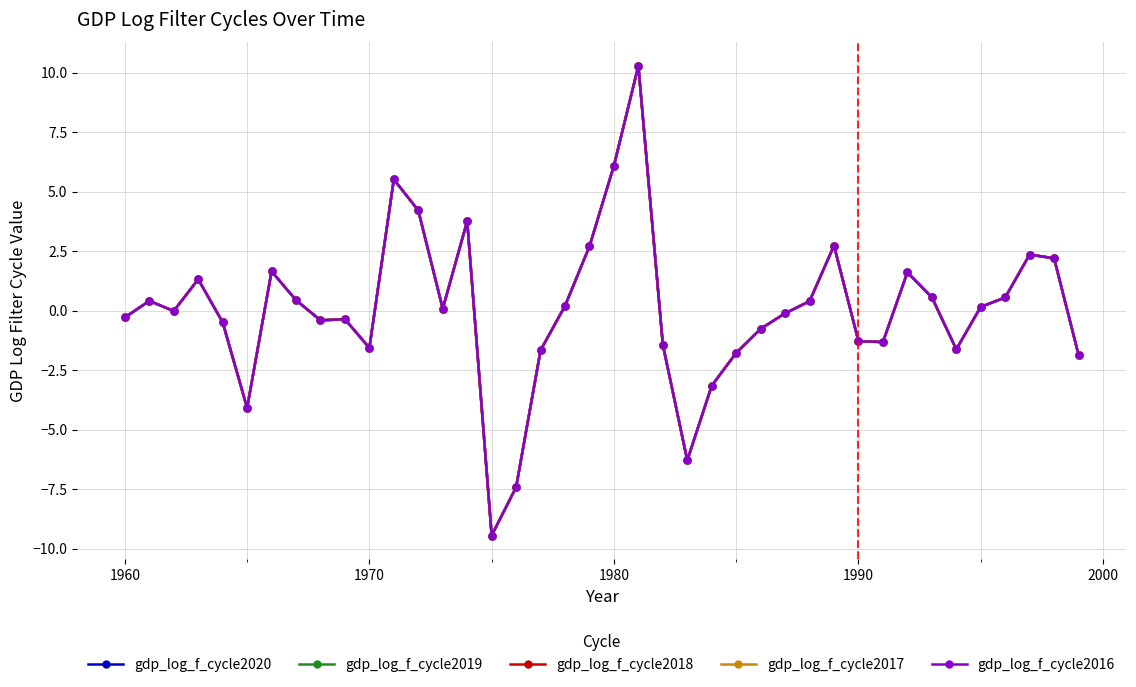

What are all the series names shown in the legend?

gdp_log_f_cycle2020, gdp_log_f_cycle2019, gdp_log_f_cycle2018, gdp_log_f_cycle2017, gdp_log_f_cycle2016